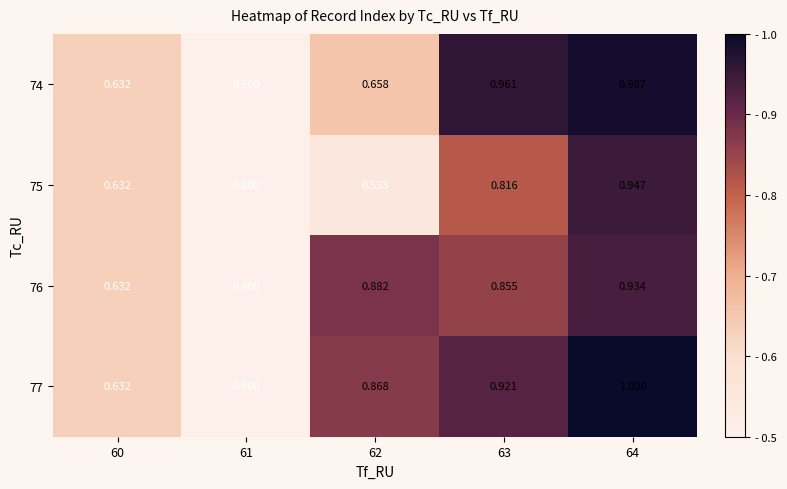

Is the value of 76 at 64 greater than the value of 75 at 62?

Yes